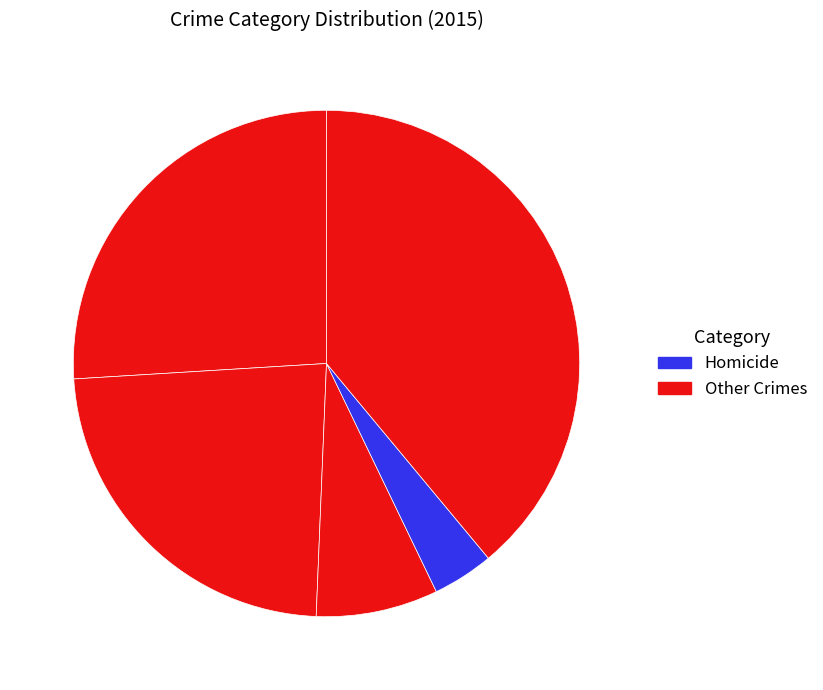

How many slices are in this pie chart?

5